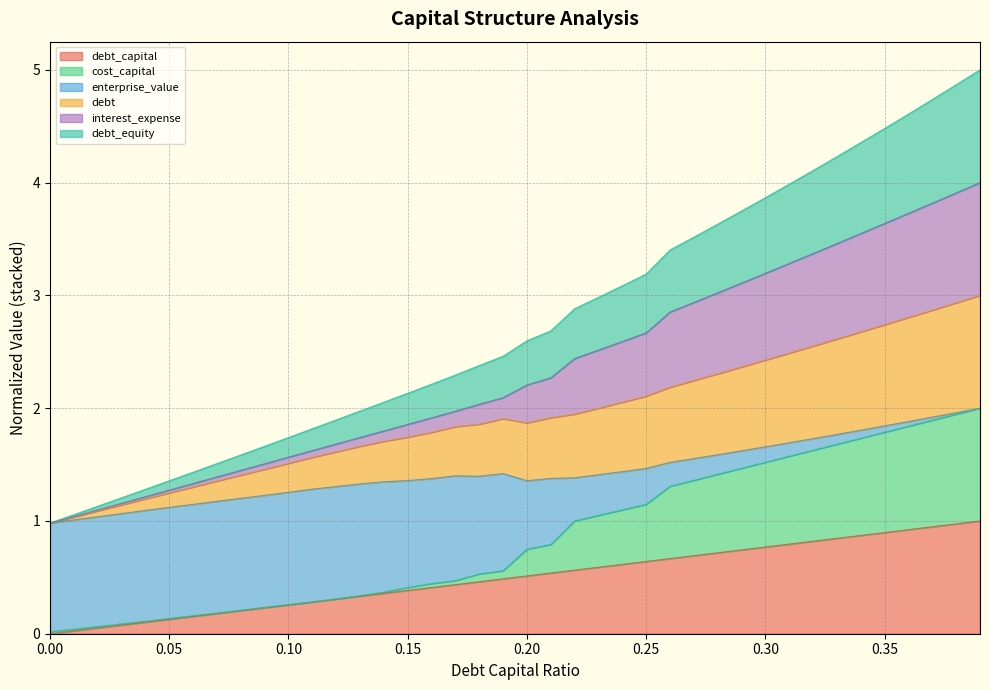

True or false: debt_capital and debt_equity intersect in this chart.

False